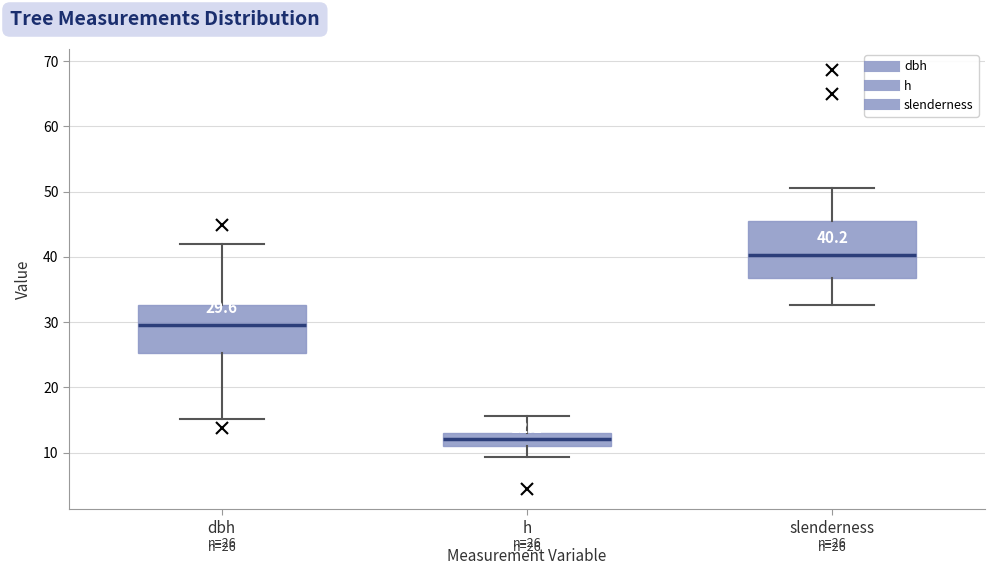

Comparing the boxes themselves (not the whiskers), which one is the tallest?

slenderness